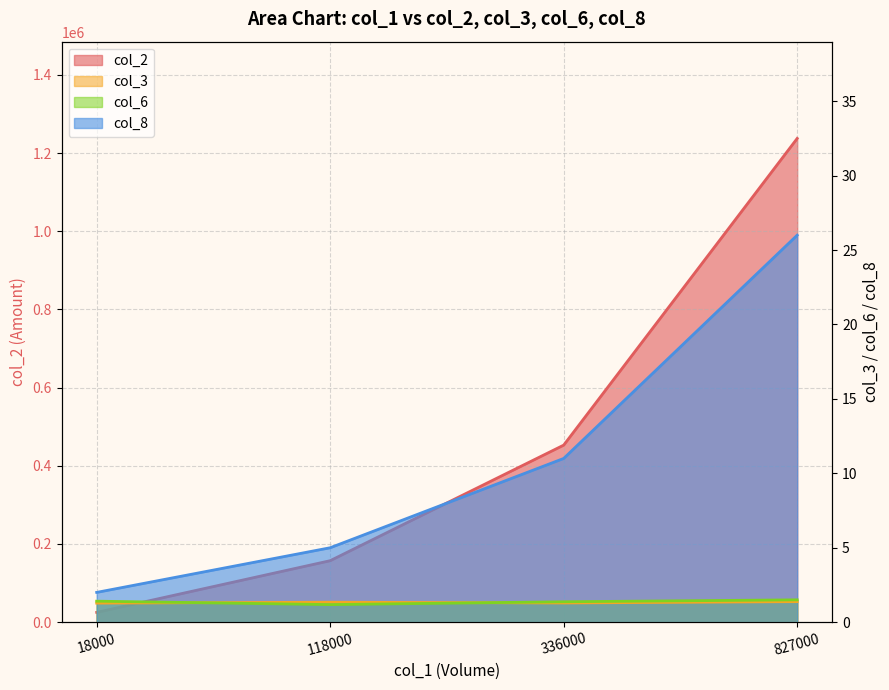

Which series ends up on top after the final intersection of col_3 and col_6?

col_6